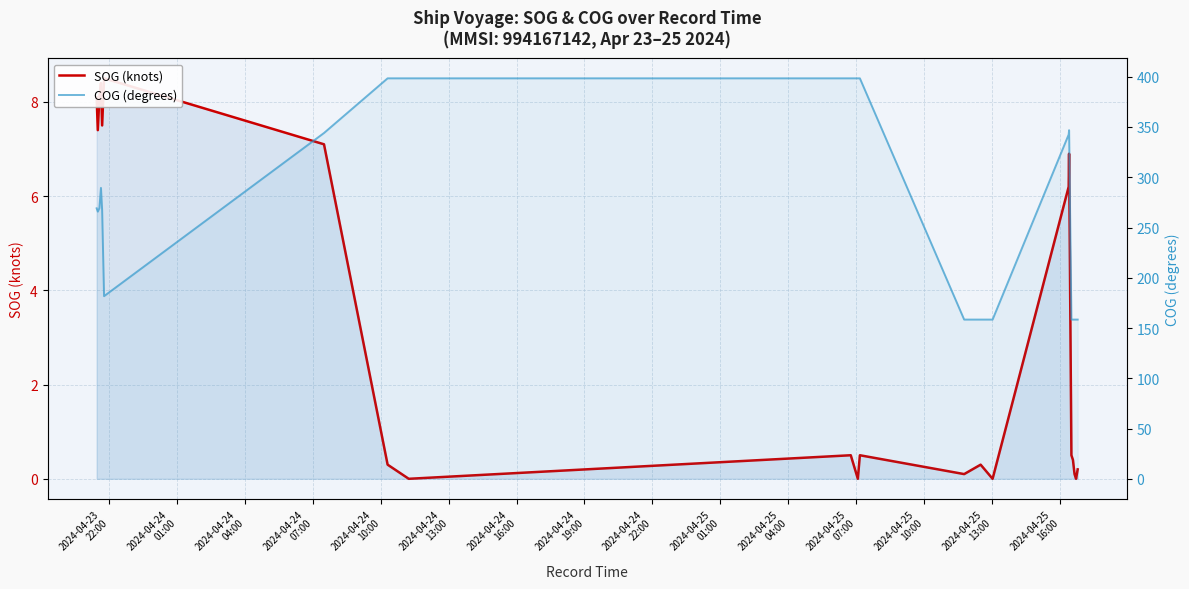

What are all the series names shown in the legend?

SOG (knots), COG (degrees)